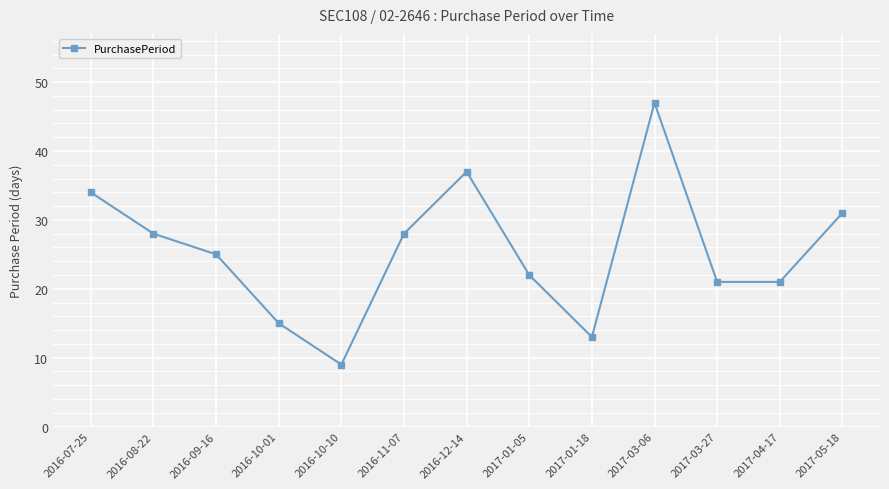

What is the average value?

25